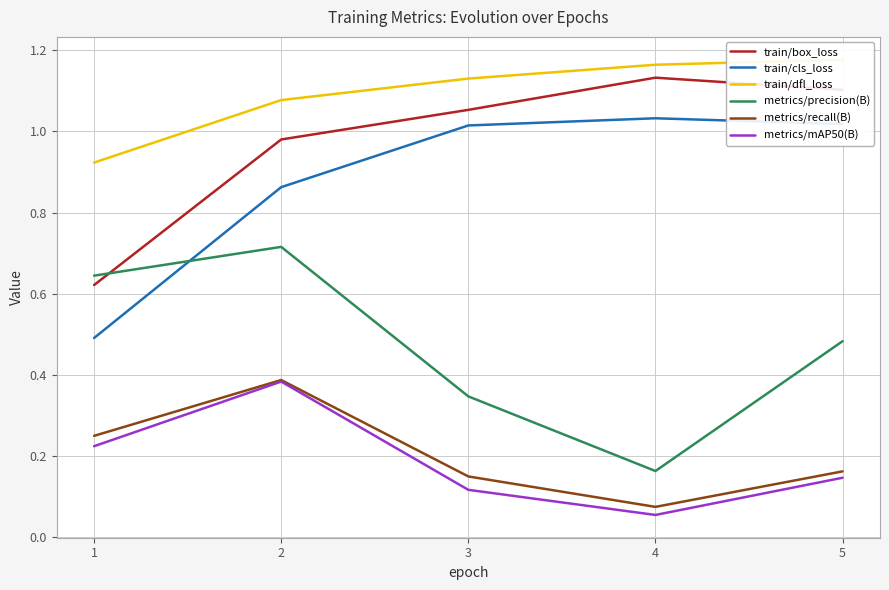

What value does the train/cls_loss series have at 4?

1.0